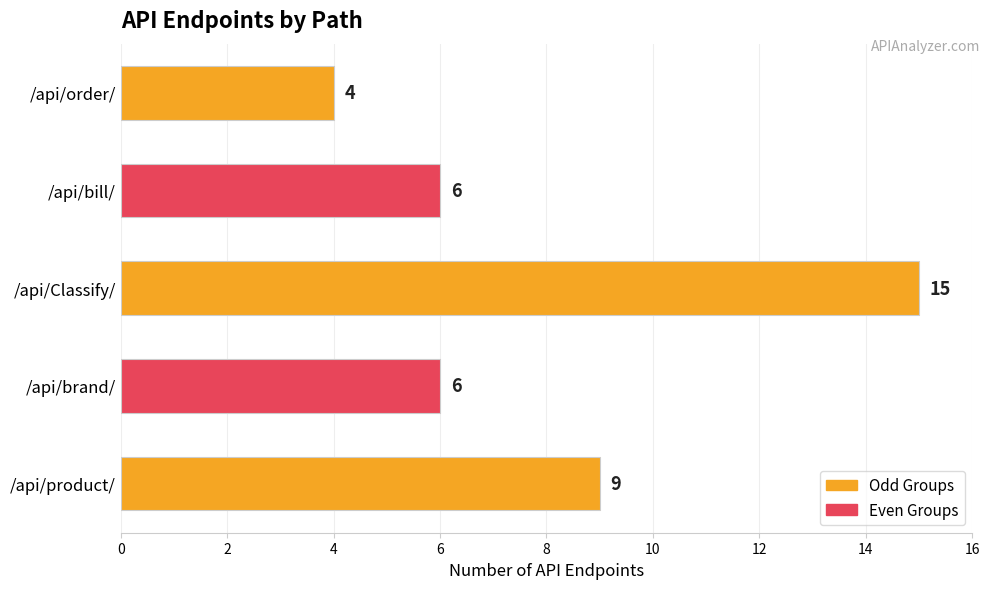

True or false: the data shows 22 at /api/Classify/.

False